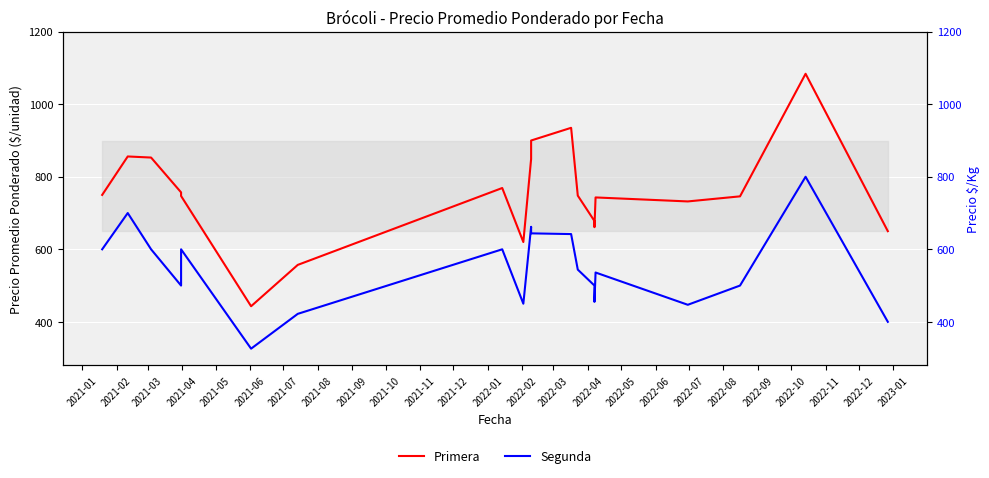

True or false: Primera and Segunda cross at least once.

False